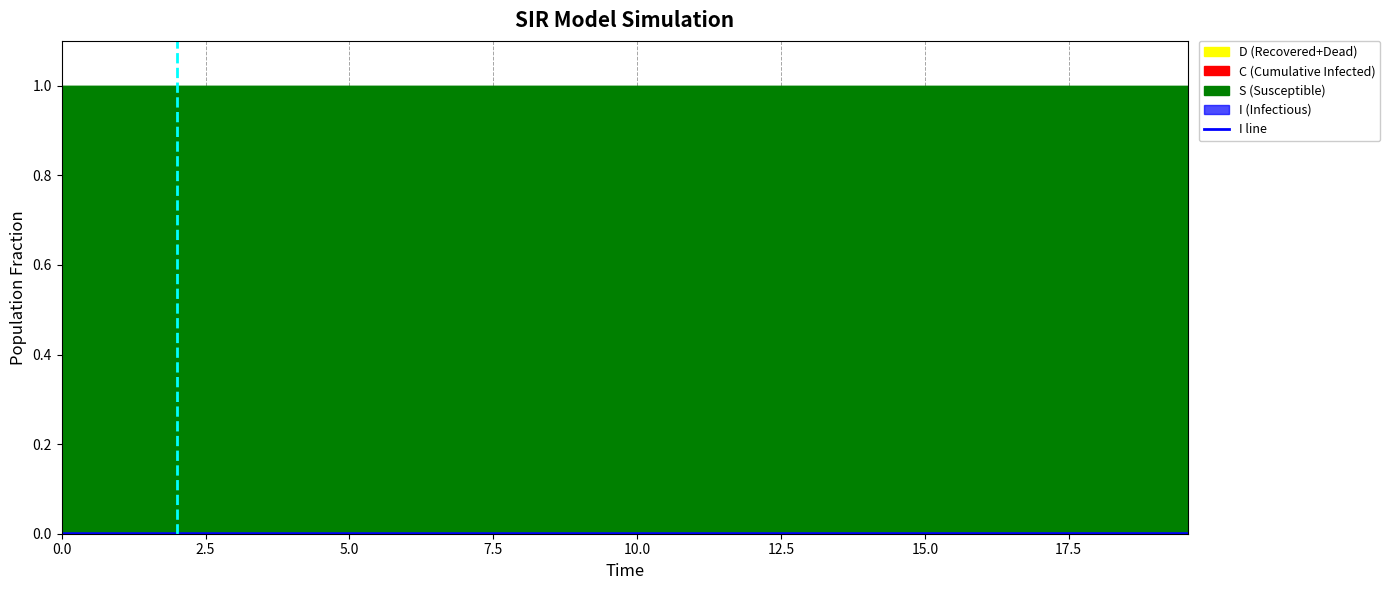

Is the value of I at 19 greater than the value of D at 19?

No